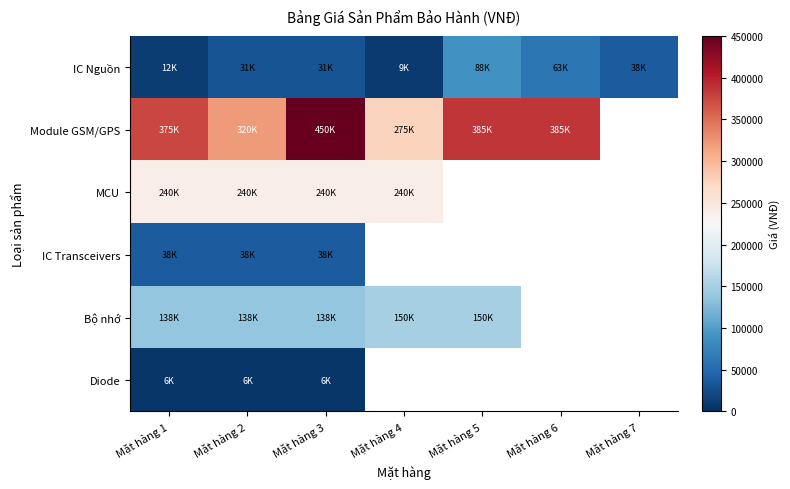

How many series are shown in this chart?

6